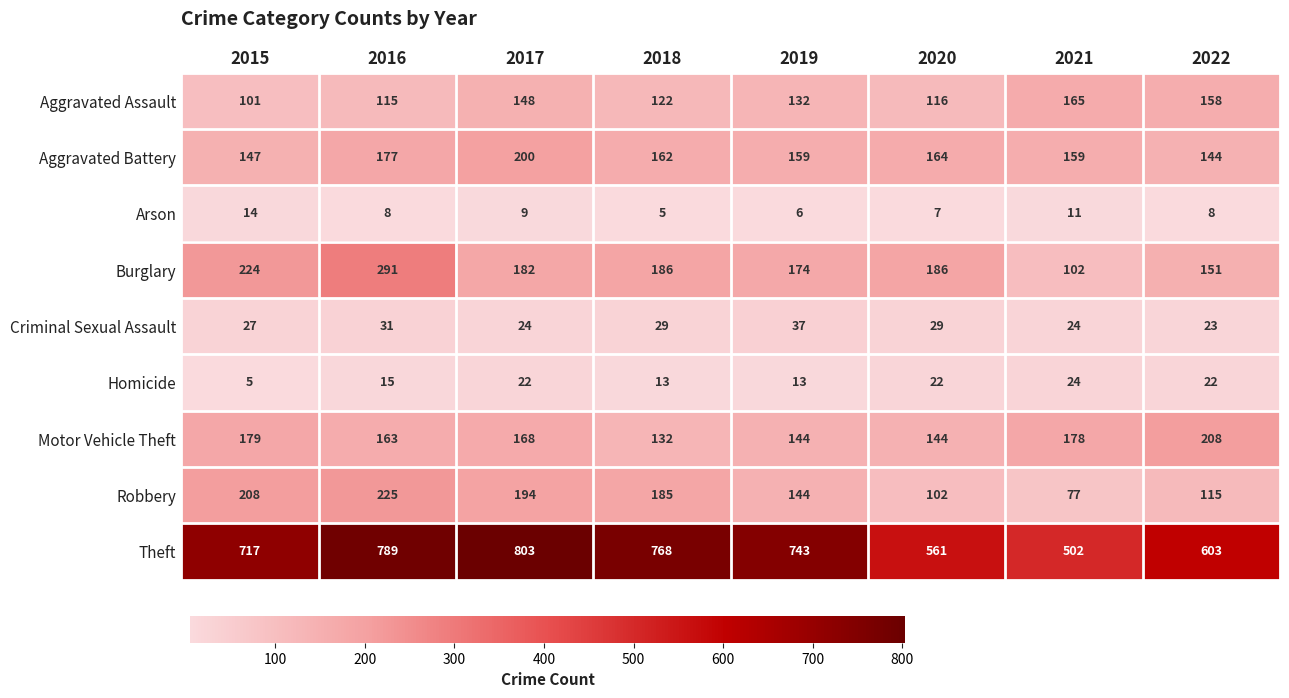

Between 2021 and 2022, which series saw the biggest shift?

Theft